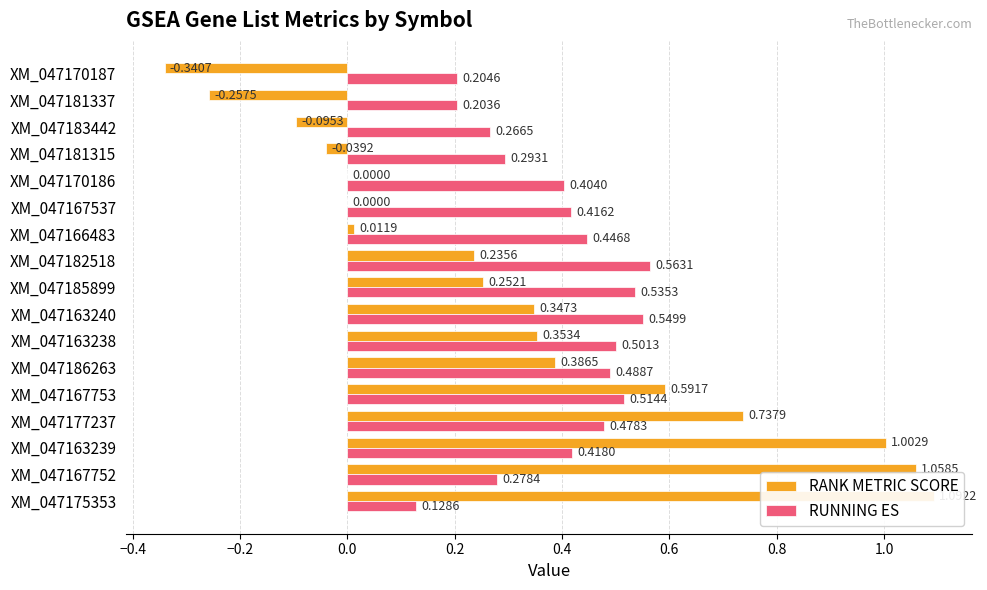

How many values in the RANK METRIC SCORE series exceed 0?

11